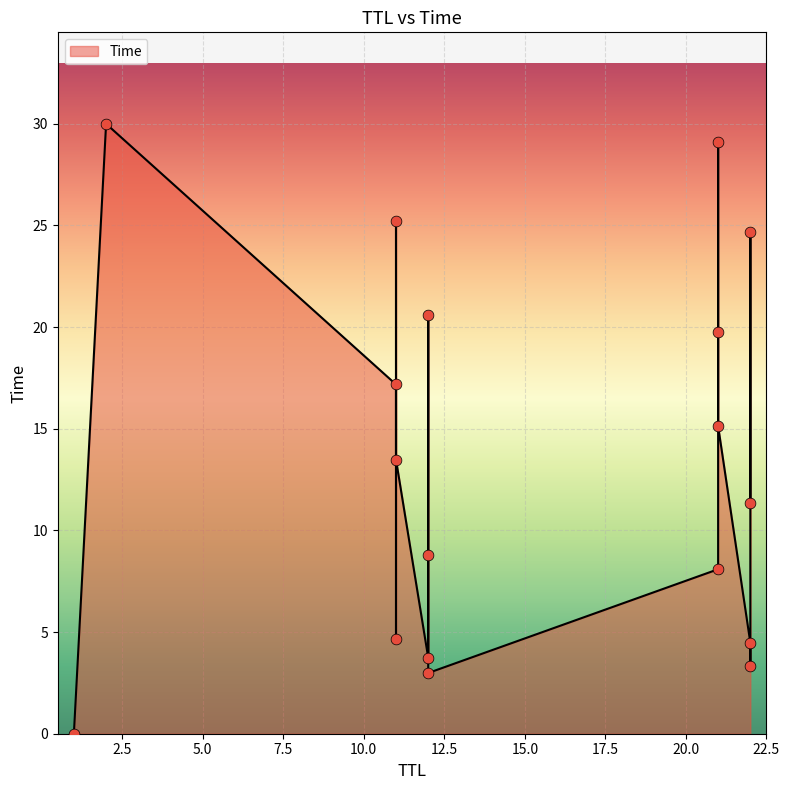

What is the ratio of the value at 11 to the value at 12?

4.6